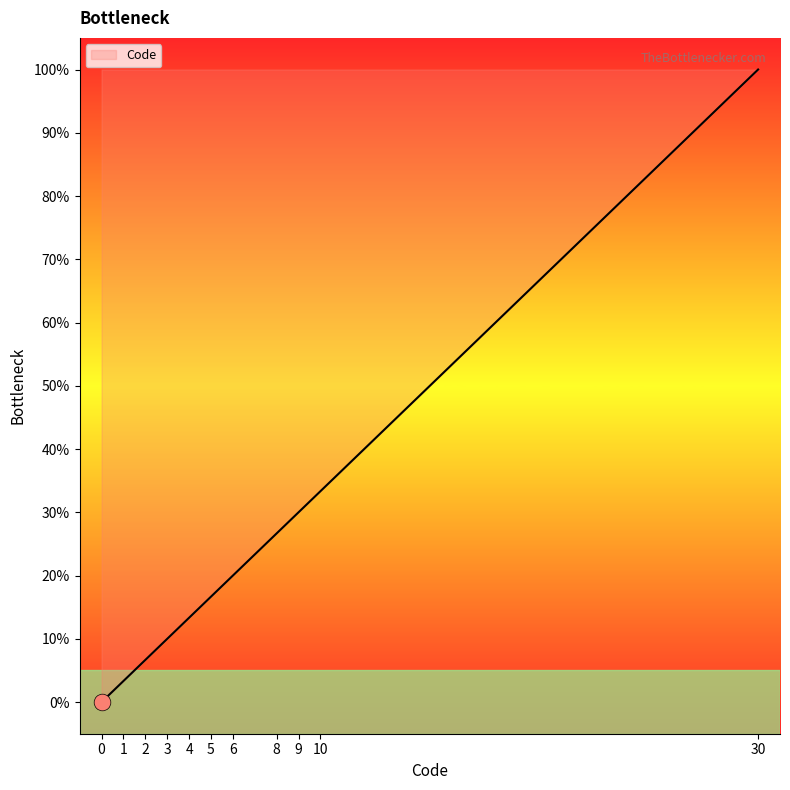

At which label is the value closest to 50?

10